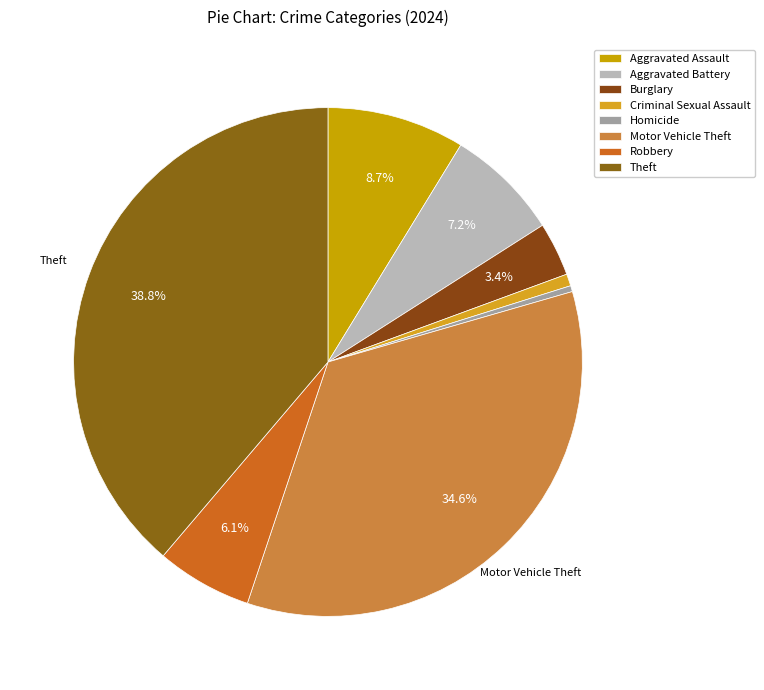

Between Motor Vehicle Theft and Aggravated Battery, which is larger?

Motor Vehicle Theft